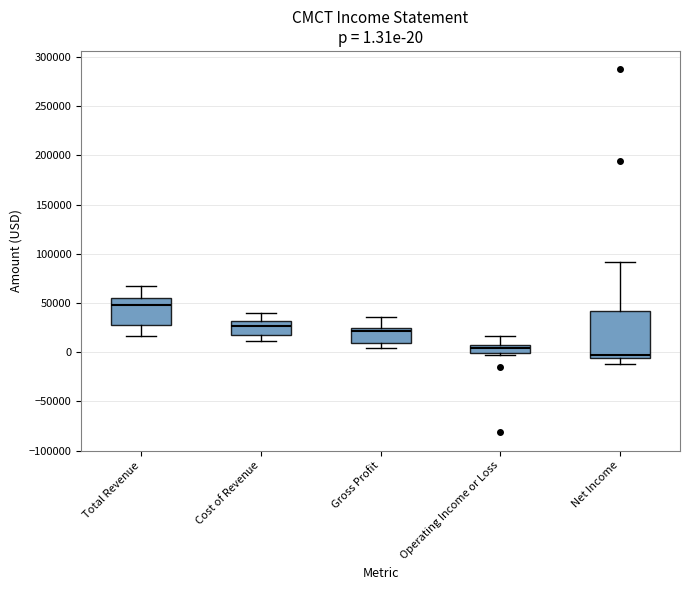

Which box has the lowest median line?

Net Income